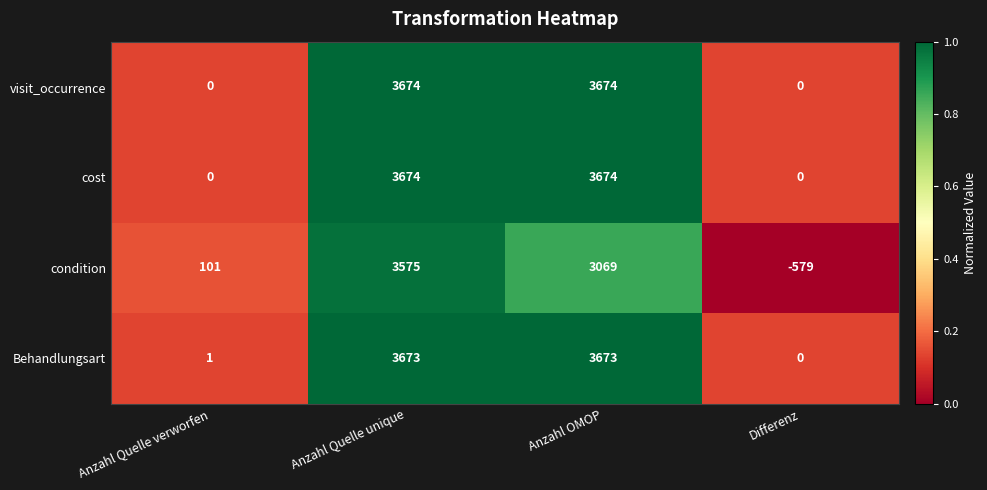

Which series has the largest range (max minus min)?

condition